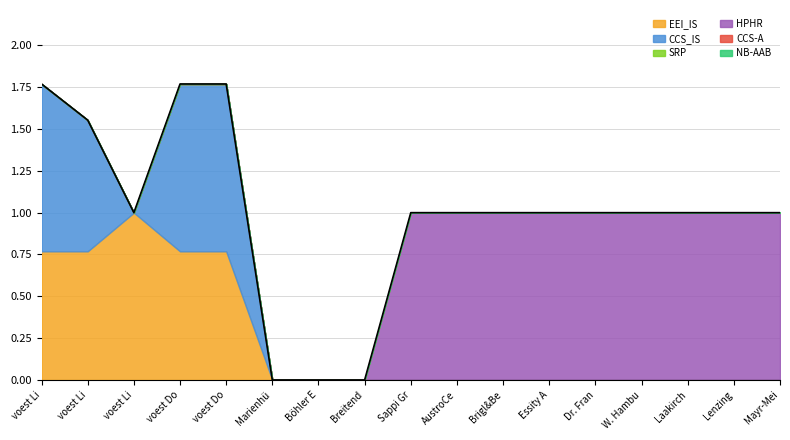

Rank the categories by EEI_IS value from lowest to highest.

Marienhütte Graz, Böhler Edelstahl, Breitendorf, Sappi Gratkorn, AustroCell, Brigl&Bergmeister, Essity Austria, Dr. Franz Feuerstein, W. Hamburger, Laakirchen Papier, Lenzing, Mayr-Meinhof, voest Linz A, voest Linz B, voest Donawitz A, voest Donawitz B, voest Linz C